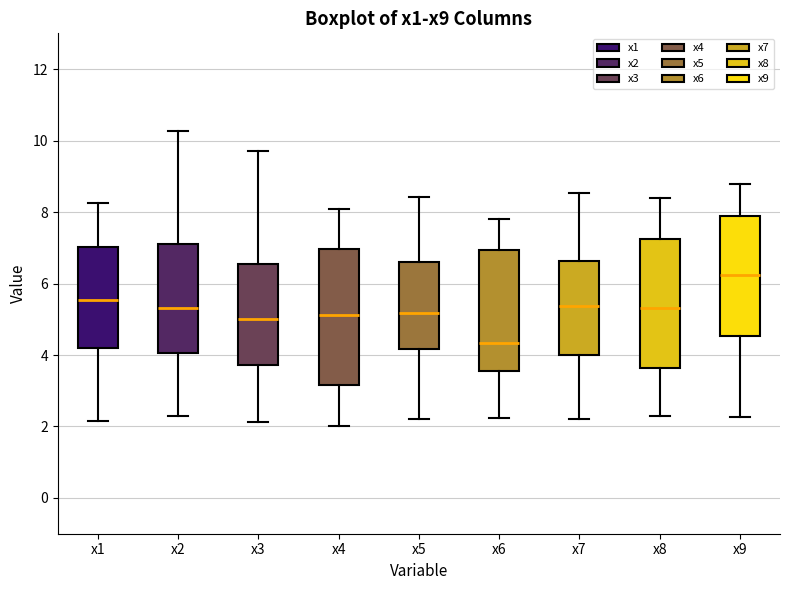

Reading left to right, read every box against the y-axis: the position of its median line, the range the box covers, and the ends of its whiskers. The values are not printed on the chart, so give them approximately, as read against the axis.

x1: median 5.6, box 4.2 to 7.0, whiskers 2.2 to 8.2
x2: median 5.4, box 4.0 to 7.0, whiskers 2.4 to 10.2
x3: median 5.0, box 3.8 to 6.6, whiskers 2.2 to 9.6
x4: median 5.2, box 3.2 to 7.0, whiskers 2.0 to 8.0
x5: median 5.2, box 4.2 to 6.6, whiskers 2.2 to 8.4
x6: median 4.4, box 3.6 to 7.0, whiskers 2.2 to 7.8
x7: median 5.4, box 4.0 to 6.6, whiskers 2.2 to 8.6
x8: median 5.4, box 3.6 to 7.2, whiskers 2.2 to 8.4
x9: median 6.2, box 4.6 to 7.8, whiskers 2.2 to 8.8